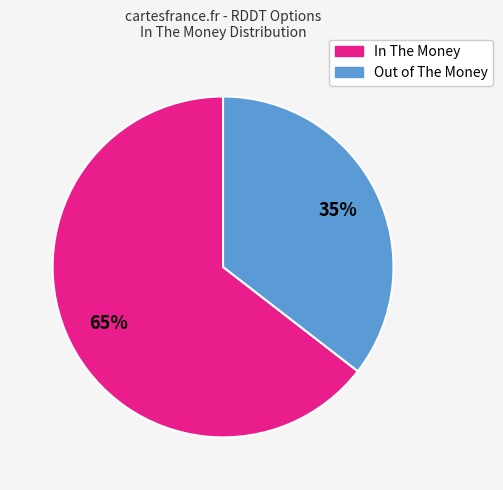

Is there any slice that represents more than half of the pie?

Yes